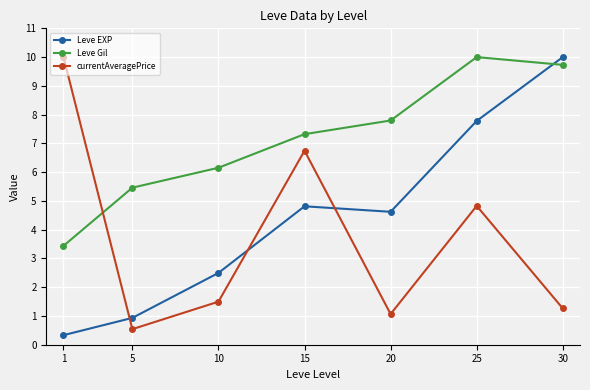

Where is the first local maximum for currentAveragePrice?

15